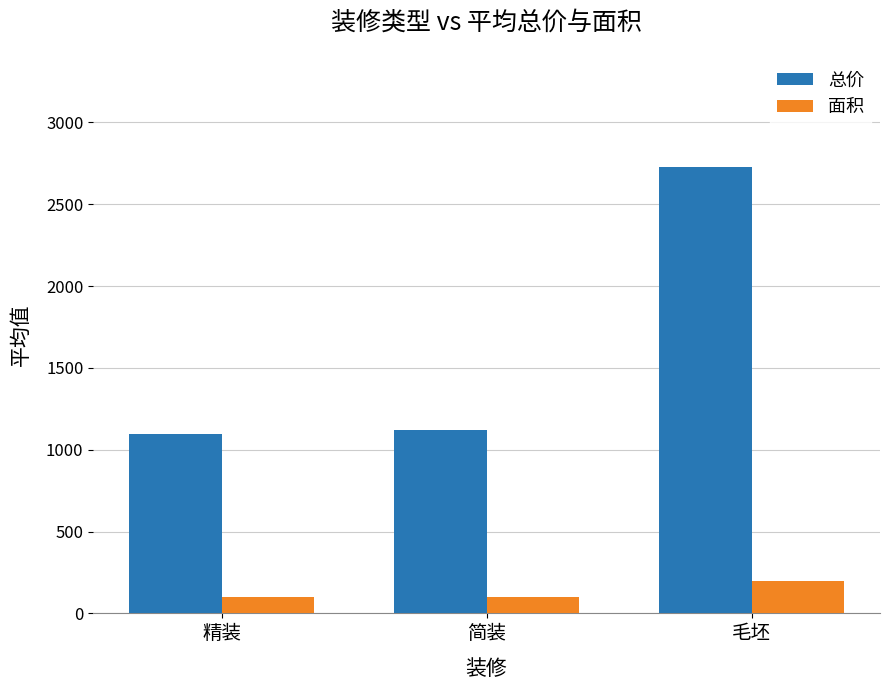

Is the value of 总价 at 毛坯 greater than the value of 面积 at 精装?

Yes